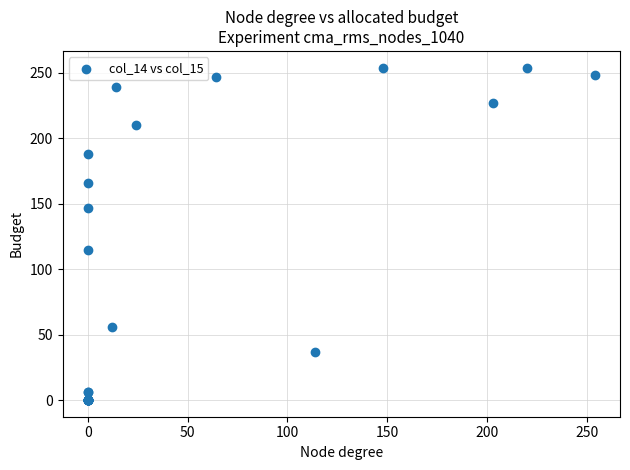

What Y value in the scatter plot is closest to 127?

115